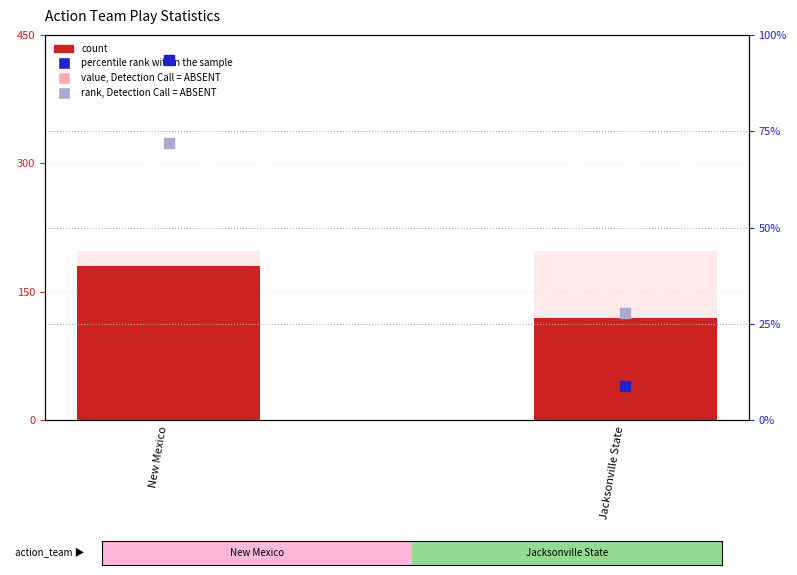

Which series has the largest total across all categories?

count